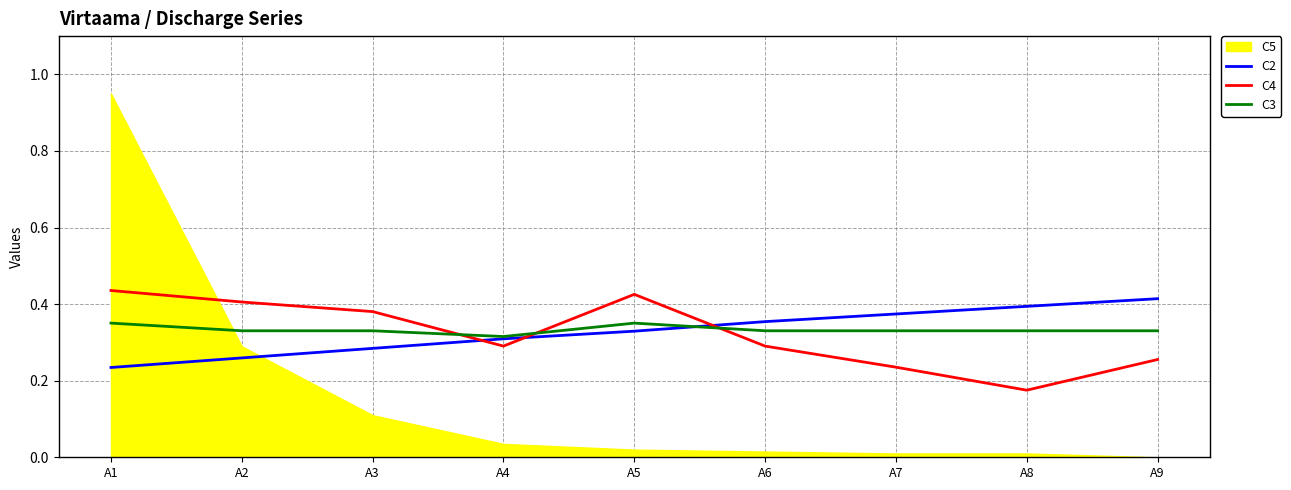

The value of C3 at A3 is 0.5. True or false?

False